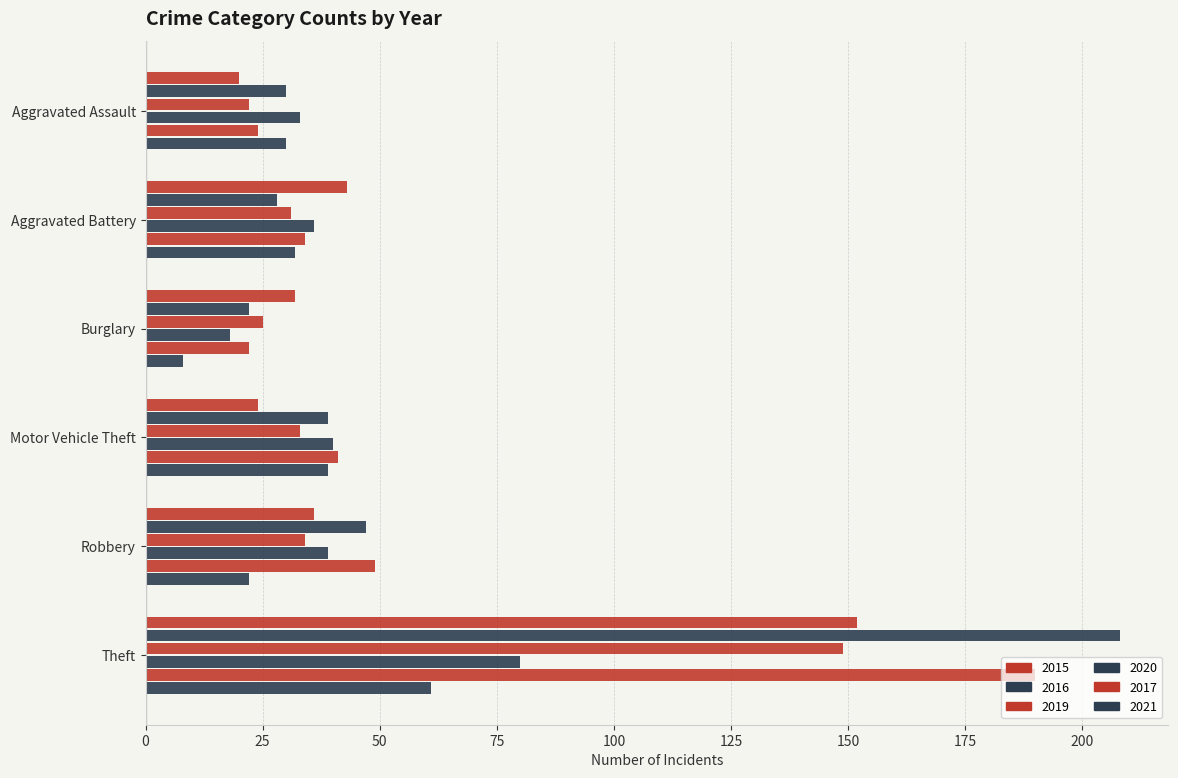

Which category has the lowest value across all series?

Burglary